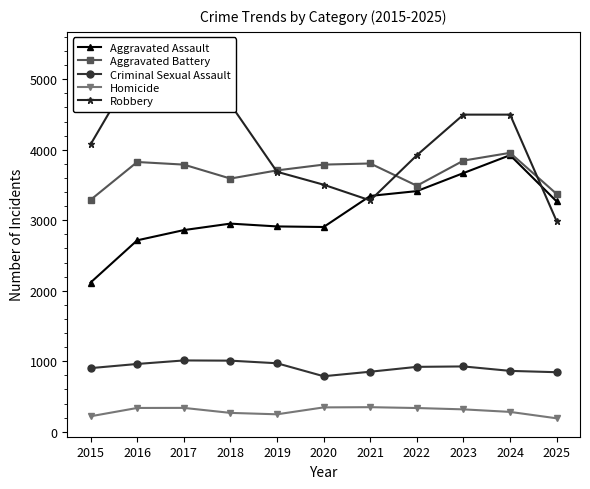

What are all the series names shown in the legend?

Aggravated Assault, Aggravated Battery, Criminal Sexual Assault, Homicide, Robbery